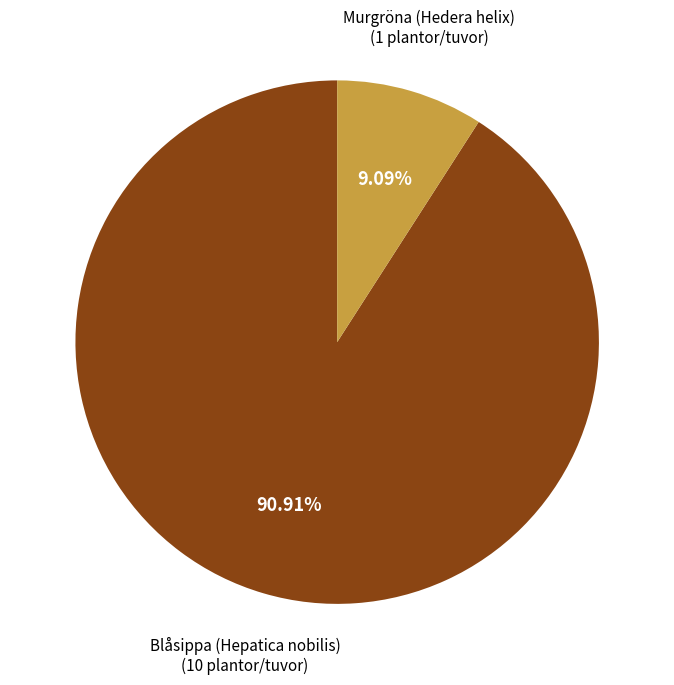

Is it true that Murgröna (Hedera helix) is 2% of the pie?

False